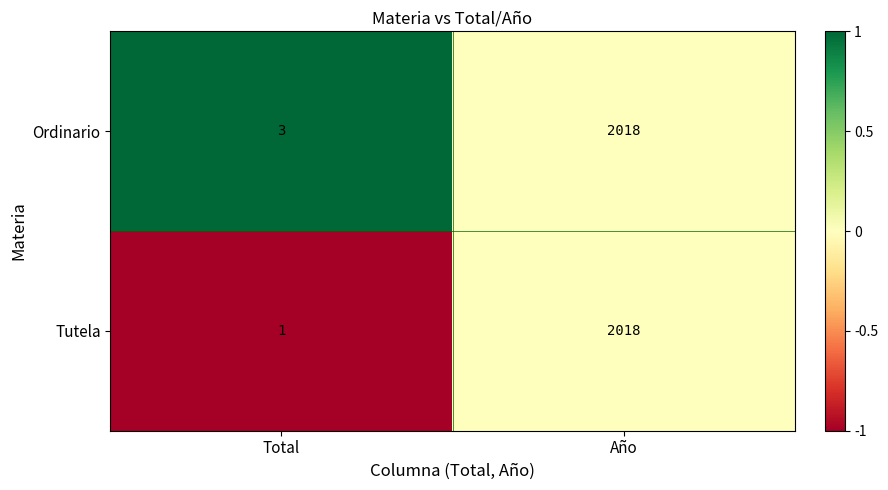

Where is Tutela nearest to the value 1009?

Total